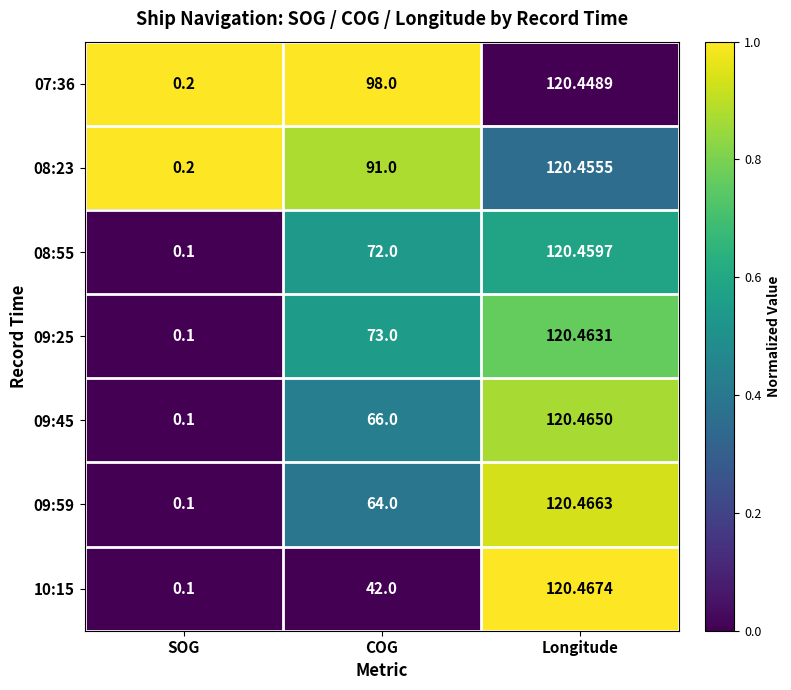

Rank the series at Longitude from lowest to highest value.

07:36, 08:23, 08:55, 09:25, 09:45, 09:59, 10:15